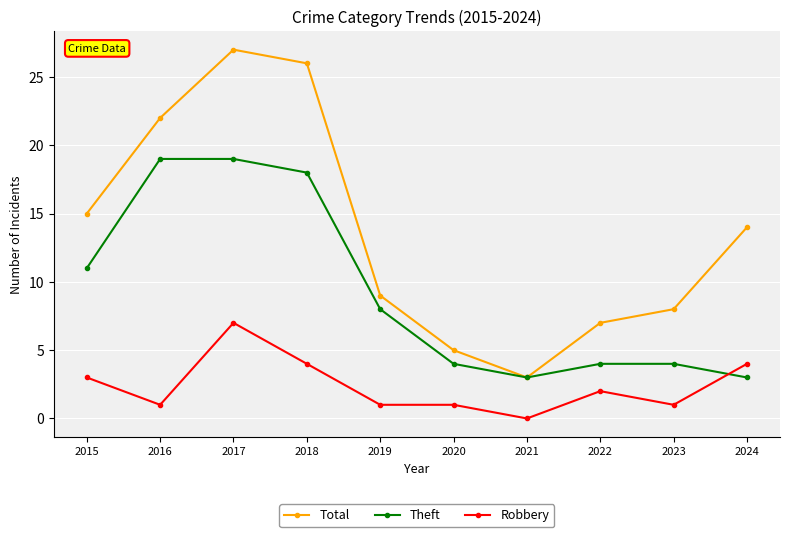

Rank the series at 2019 from lowest to highest value.

Robbery, Theft, Total